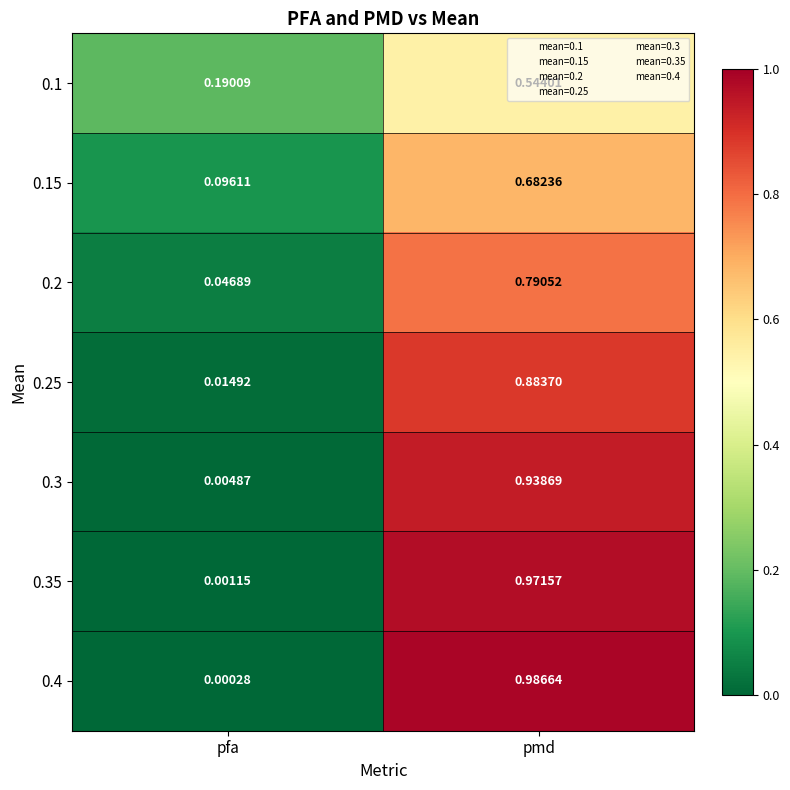

Where is 0.4 nearest to the value 0?

pfa